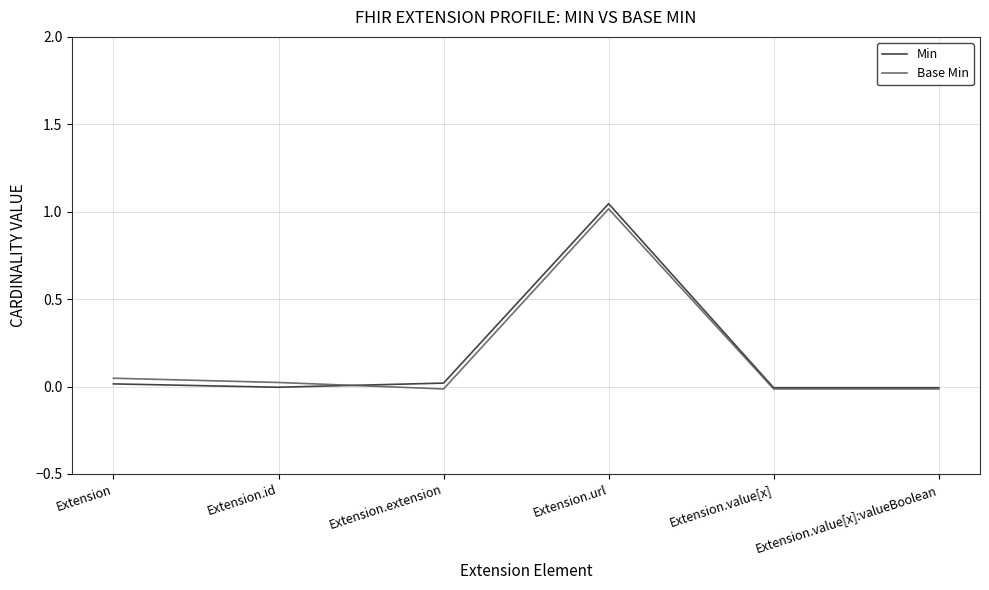

At which category does the chart reach its peak across all series?

Extension.url